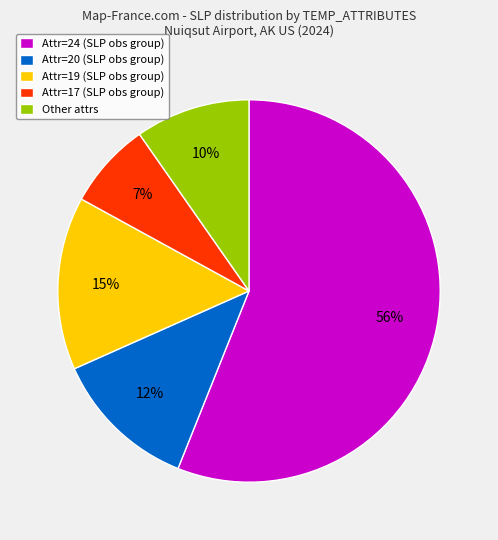

Combined, do Attr=19 (SLP obs group) and Attr=17 (SLP obs group) account for over 50%?

No